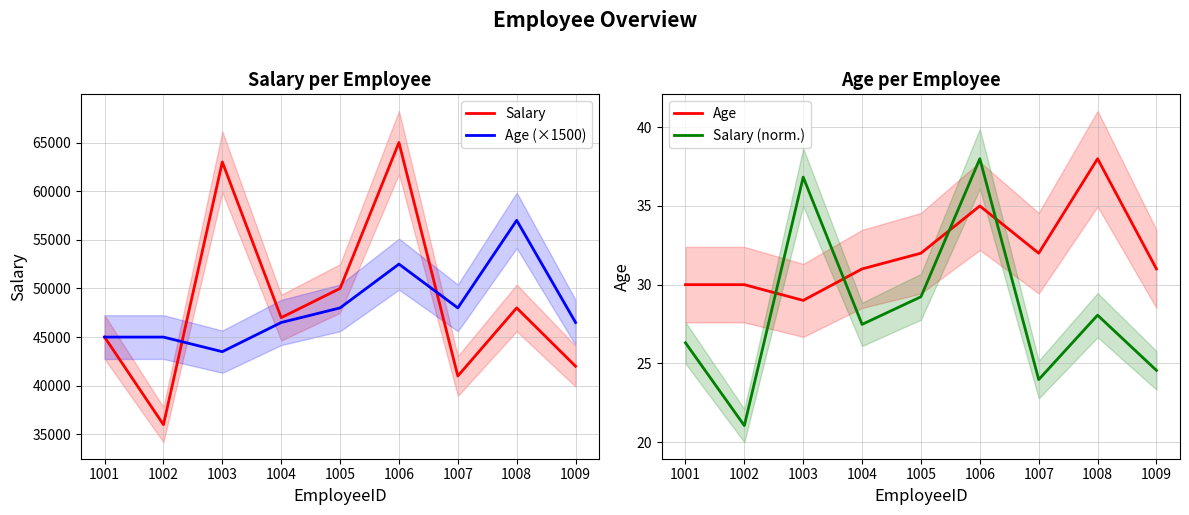

What is the difference between the second highest and minimum values in the Salary series?

27000